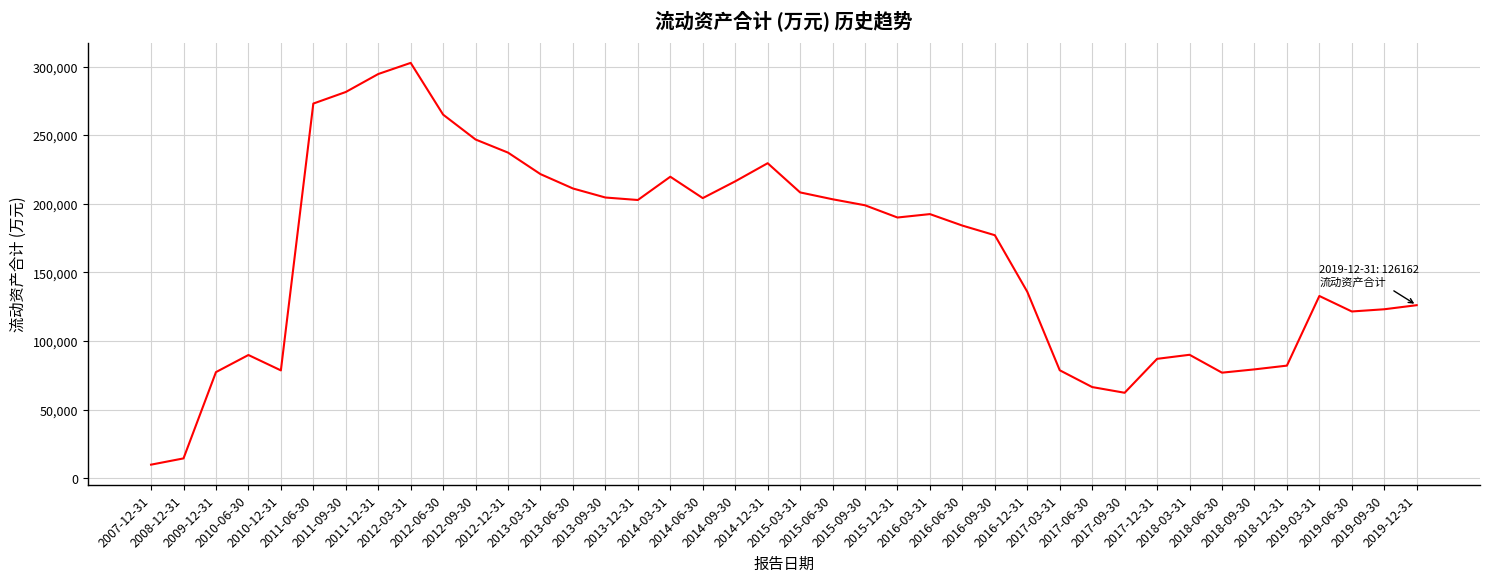

What is the change in value from 2012-03-31 to 2019-09-30?

-179620